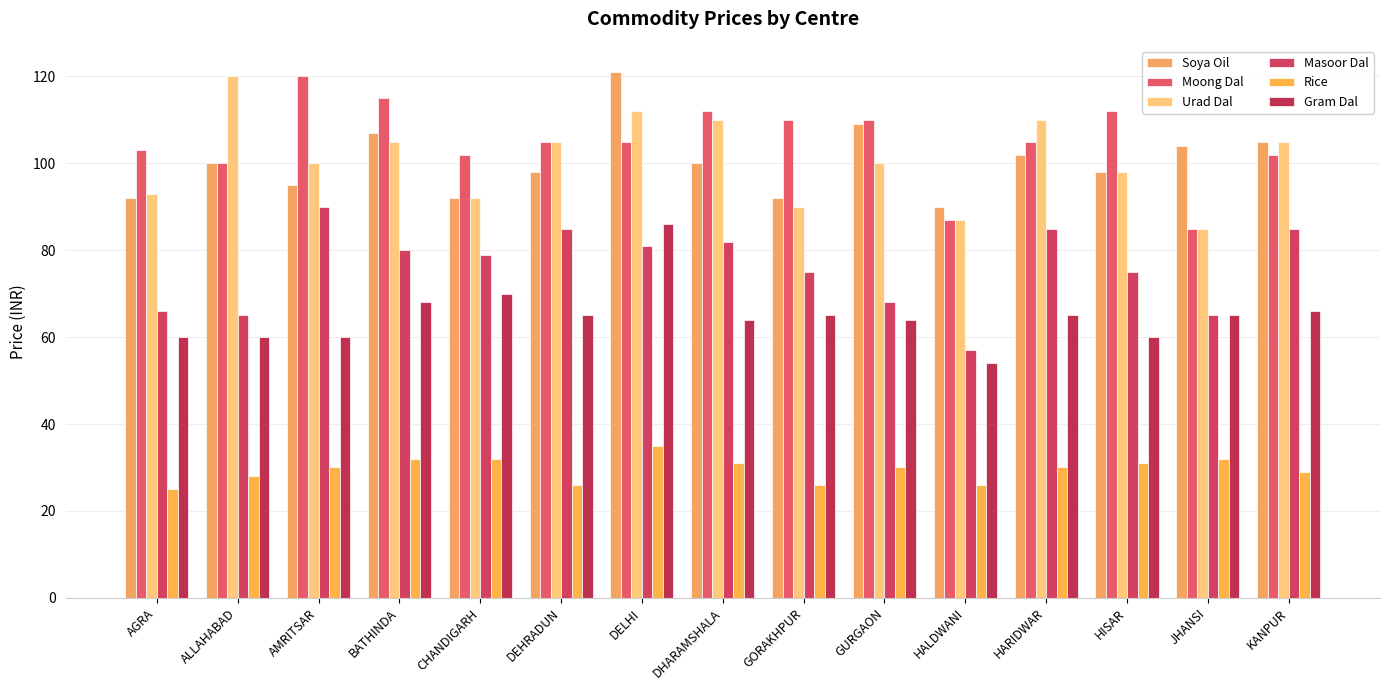

Where does the Masoor Dal series first go above 79?

AMRITSAR